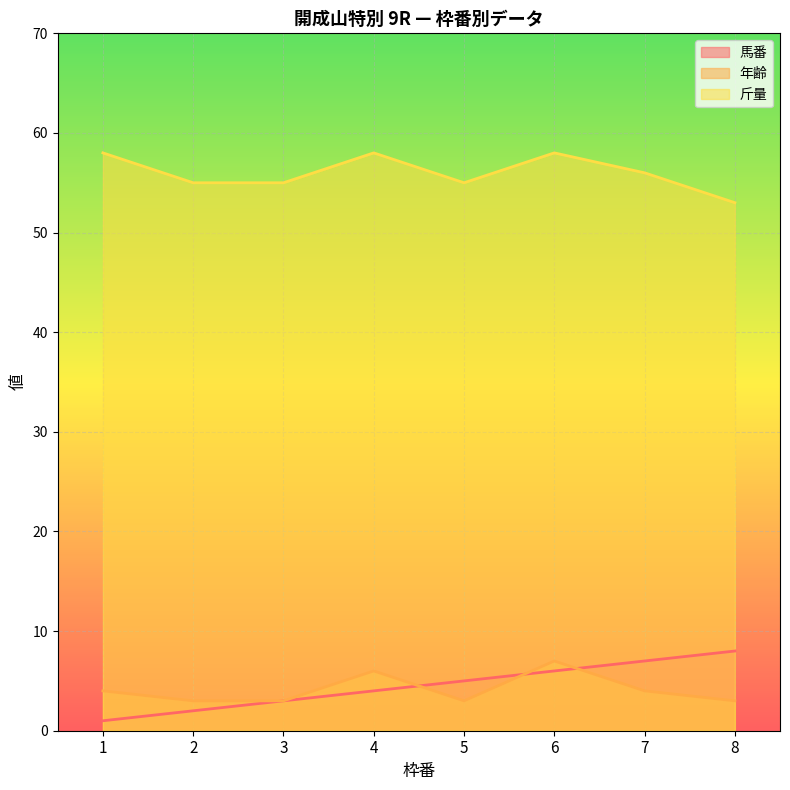

At which label does 年齢 reach its peak?

6